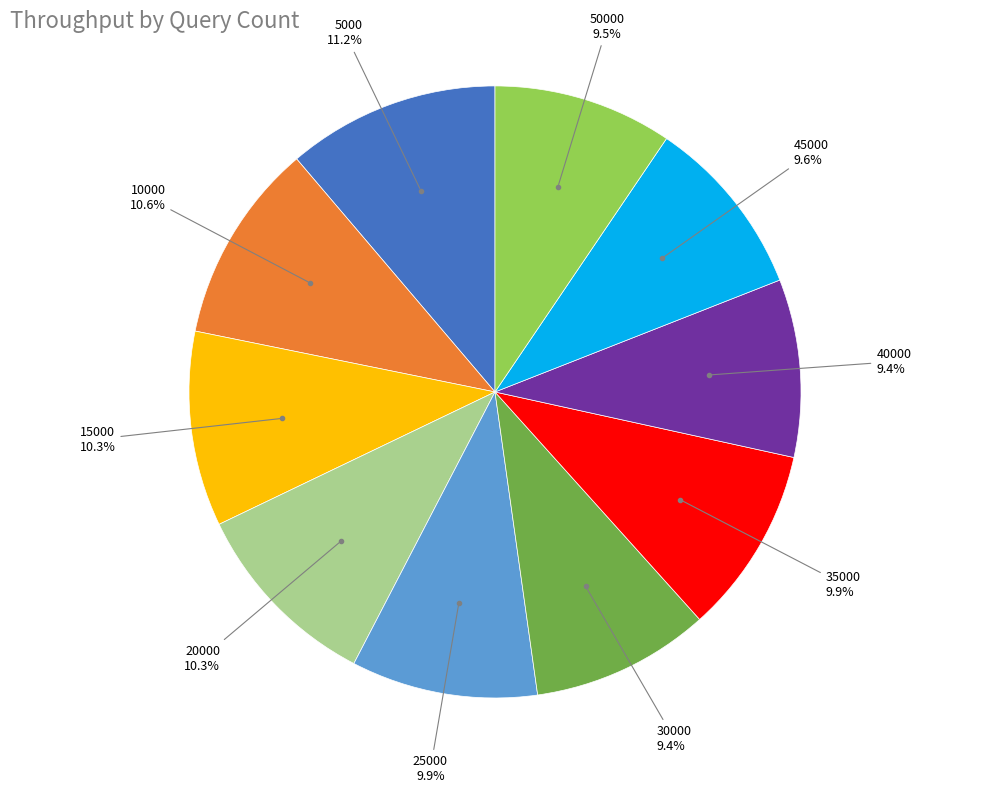

Is there a majority slice in this chart?

No